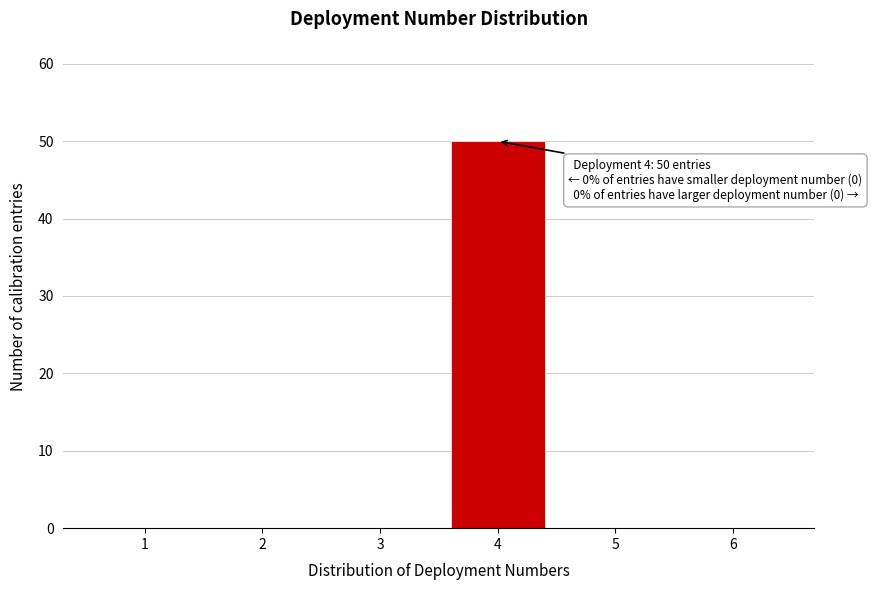

Which range on the x-axis has the tallest bar?

3.5 to 4.5